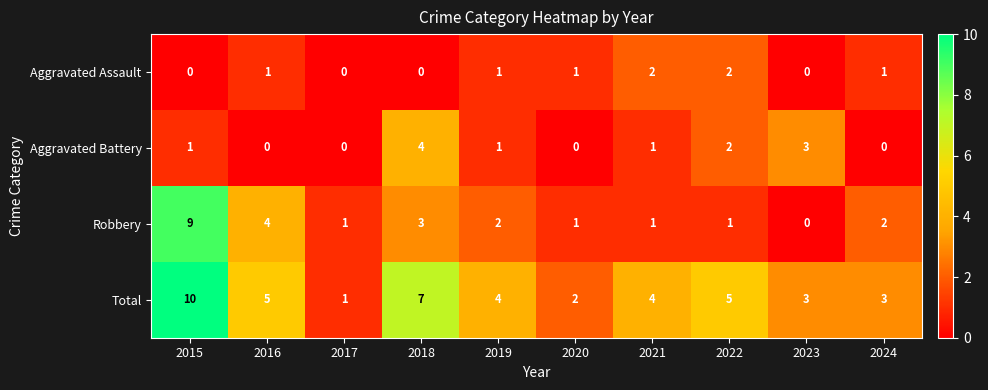

The Aggravated Battery series shows 0 at 2016. True or false?

True